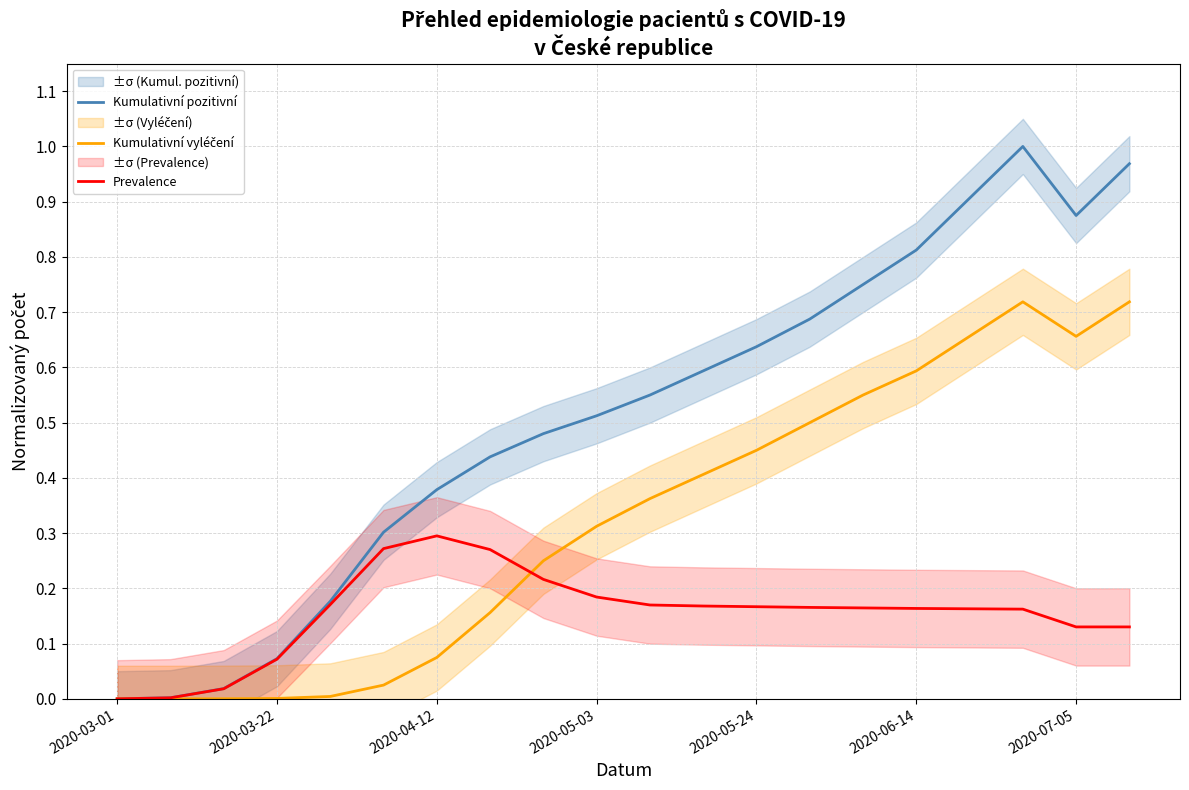

At which label does Prevalence reach its peak?

2020-04-12